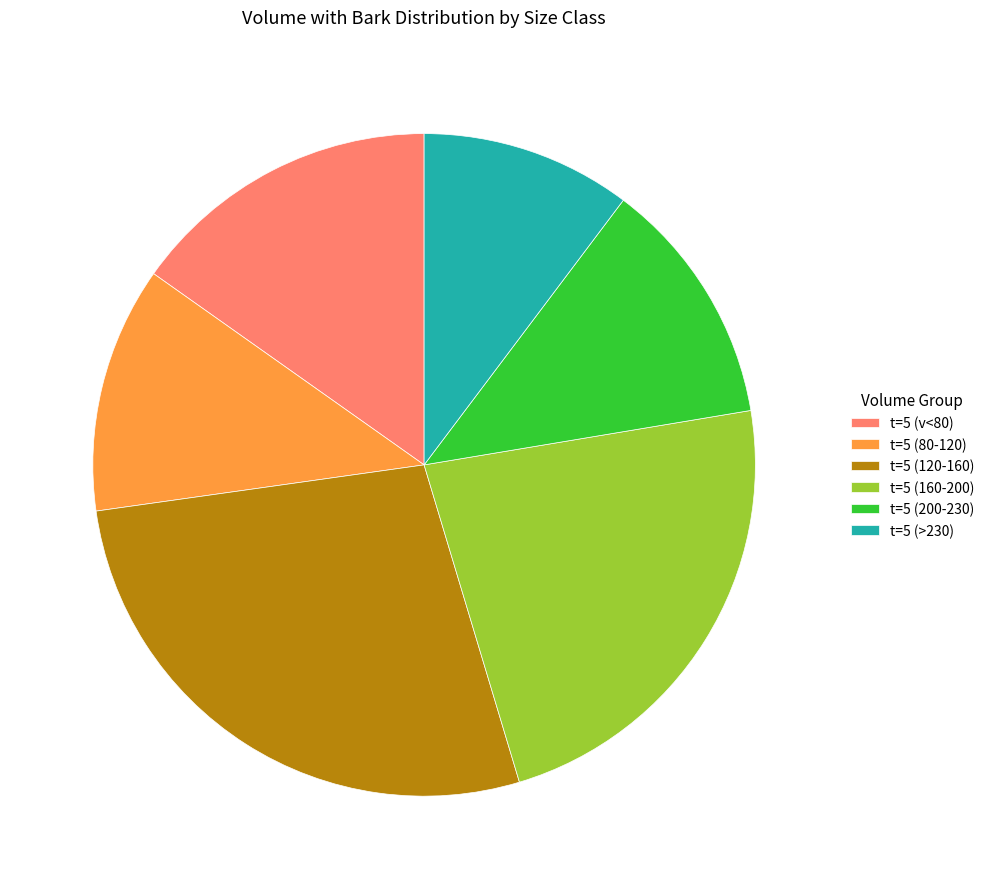

Which category has the smallest portion of the pie?

t=5 (>230)